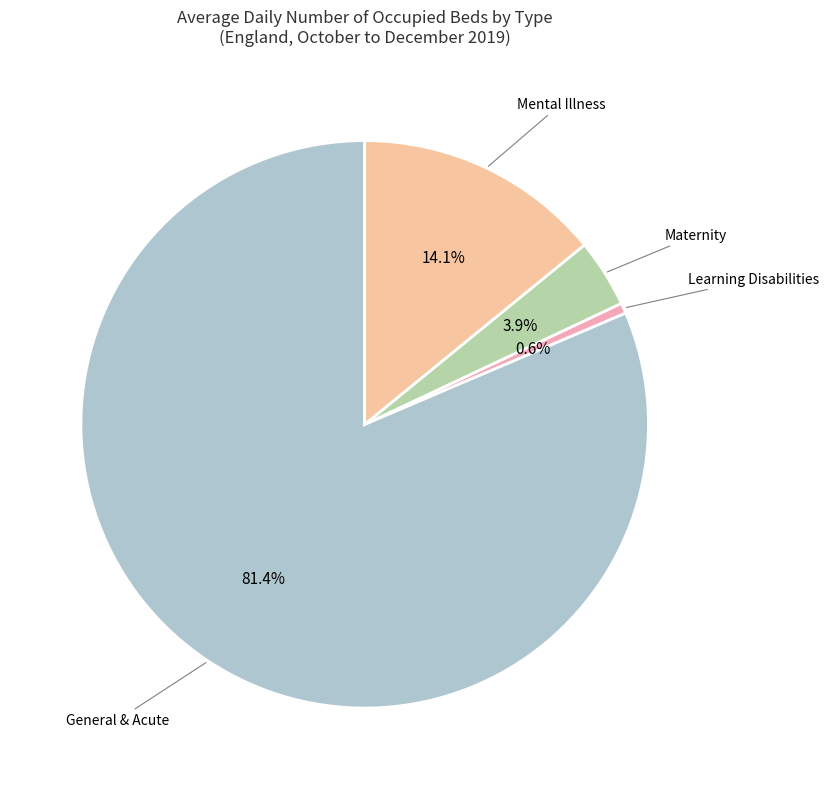

How many slices are in this pie chart?

4